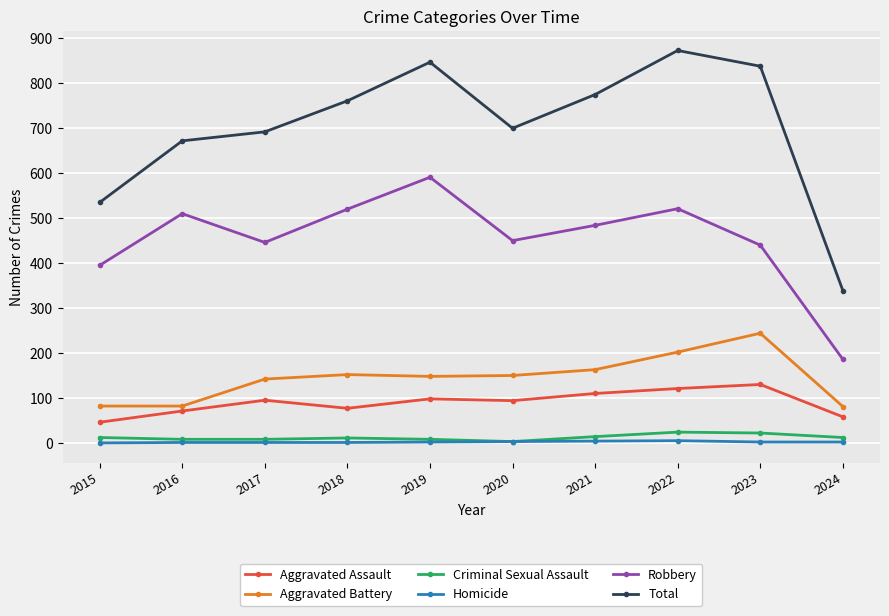

Where is the first local maximum for Aggravated Assault?

2017